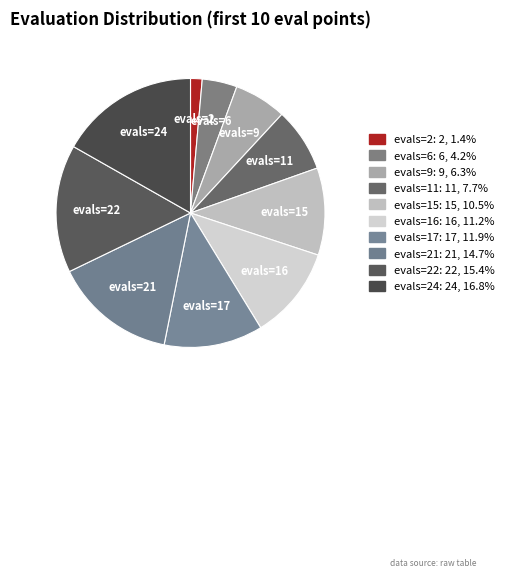

What is the largest slice in the pie chart?

evals=24